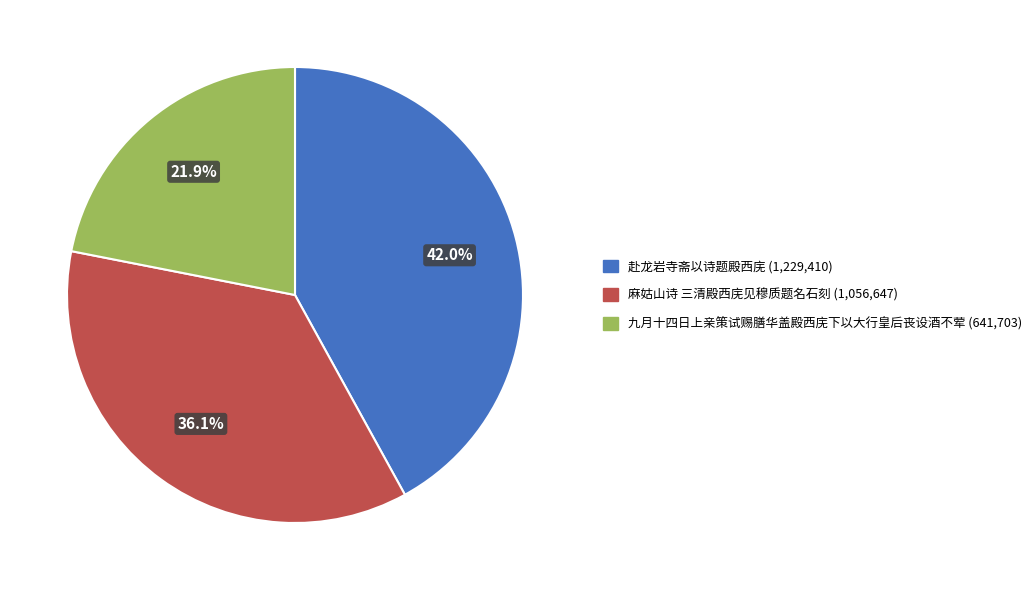

To the nearest percent, what is the combined percentage of 九月十四日上亲策试赐膳华盖殿西庑下以大行皇后丧设酒不荤 and 赴龙岩寺斋以诗题殿西庑?

64%